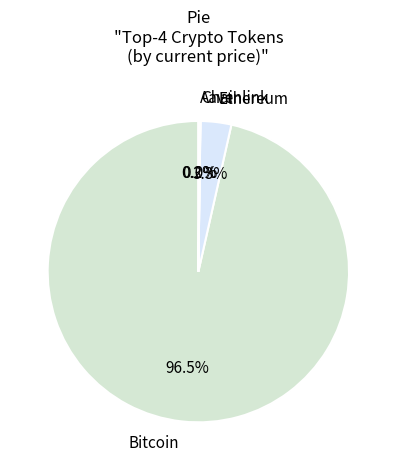

To the nearest percent, what is the average slice percentage?

25%